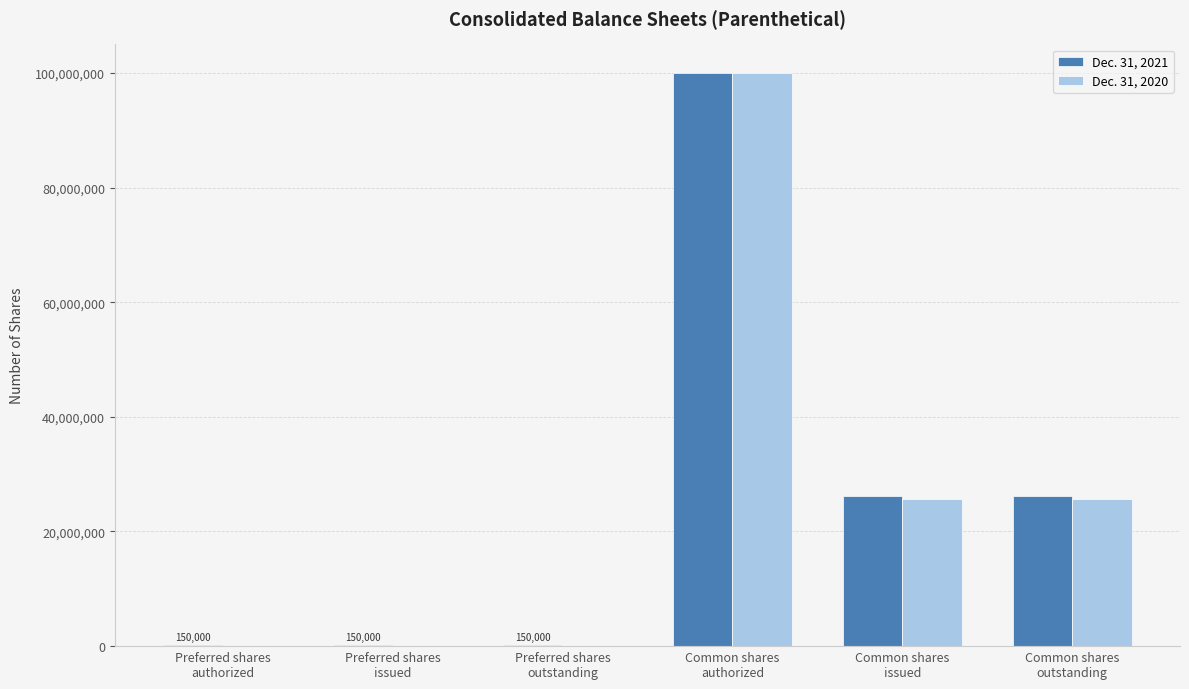

What is the greatest value displayed?

100000000